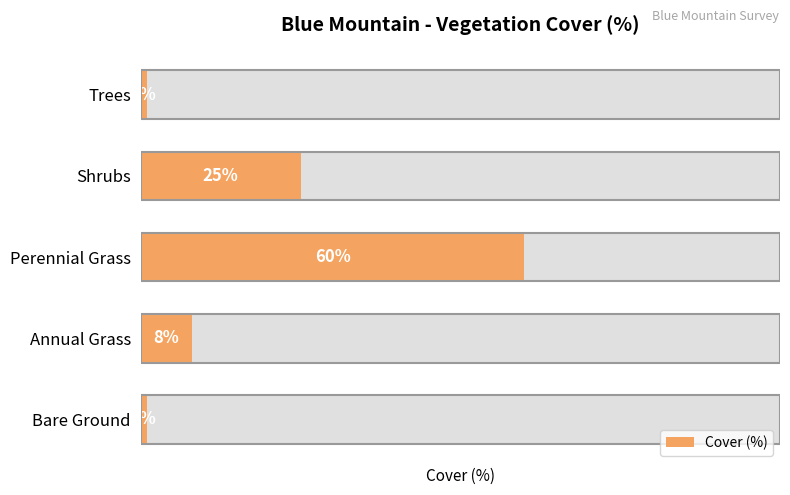

What is the value of the 1st bar from the left?

1